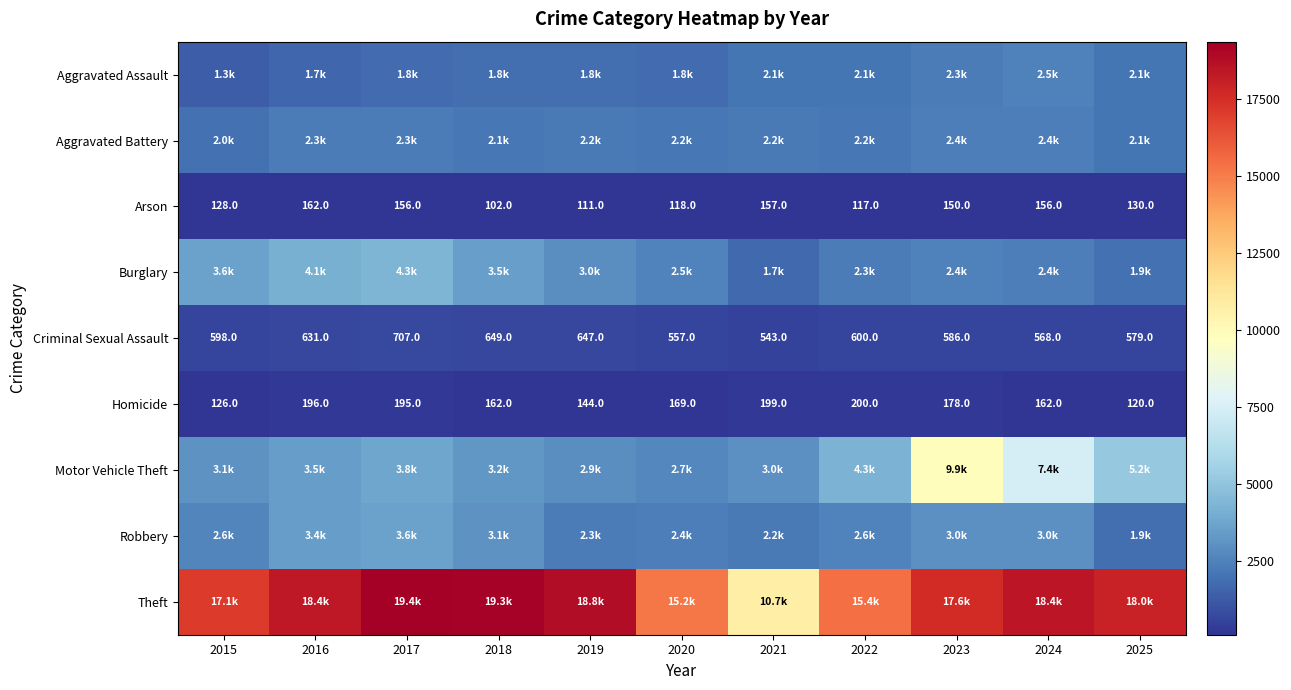

At which label does Arson first exceed 130?

2016